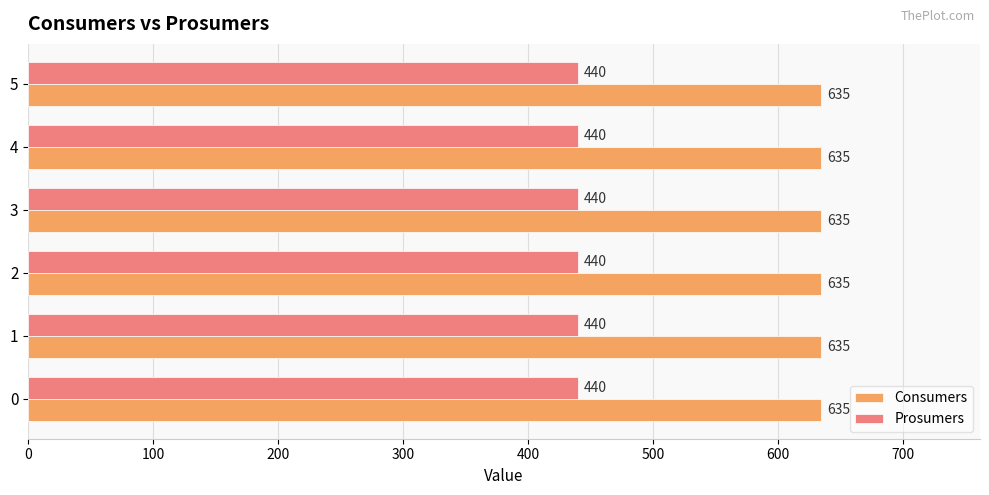

List the series in order of their overall mean, lowest first.

Prosumers, Consumers